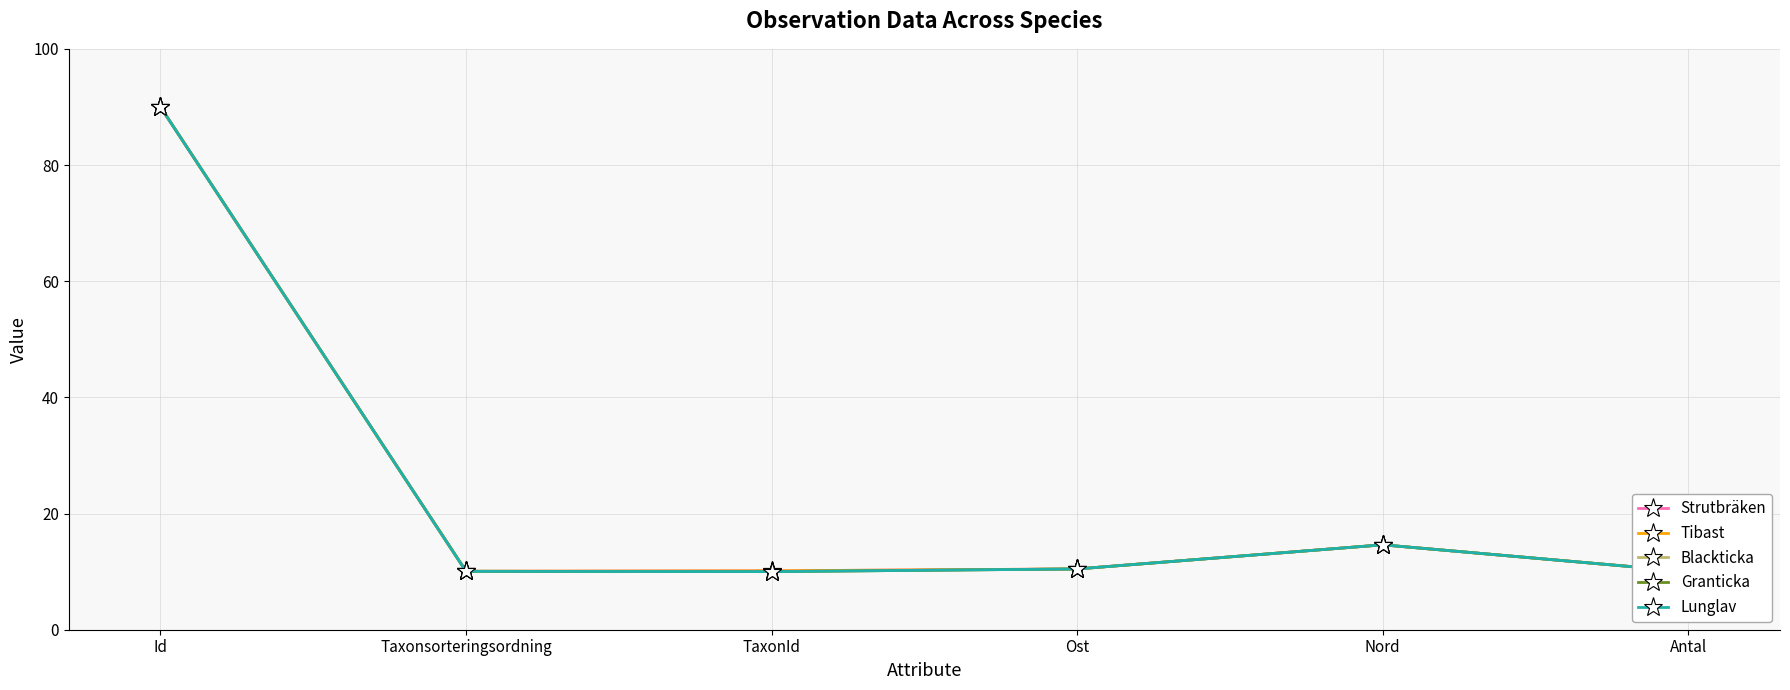

What is the lowest value of the Tibast series?

10.0